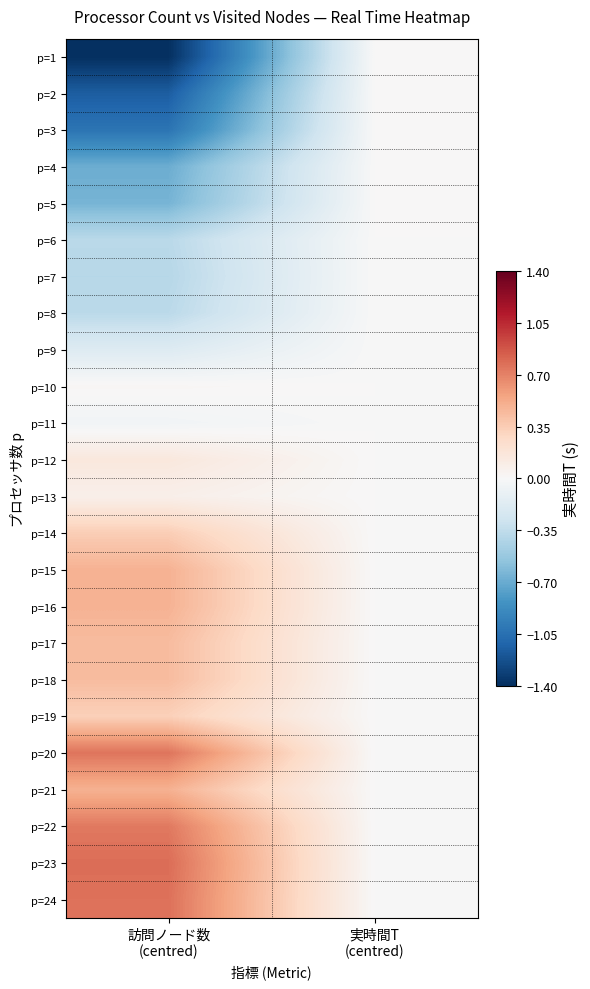

At how many categories does at least one series exceed -1?

2